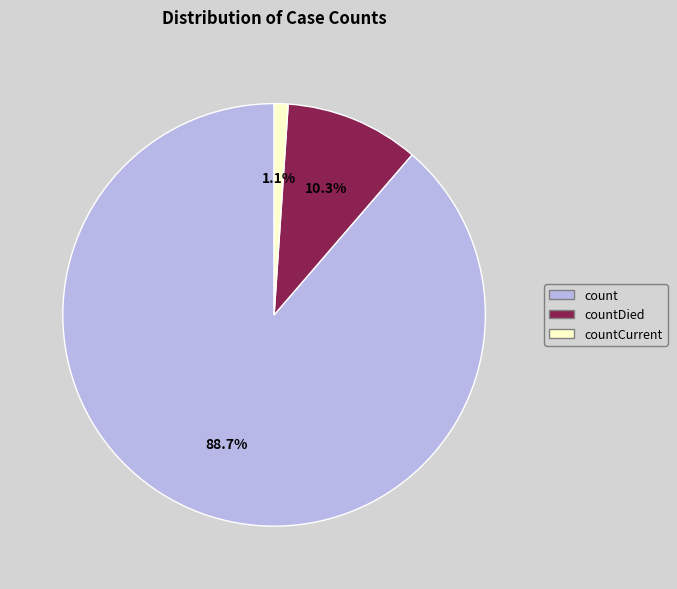

Which has a higher value, count or countDied?

count